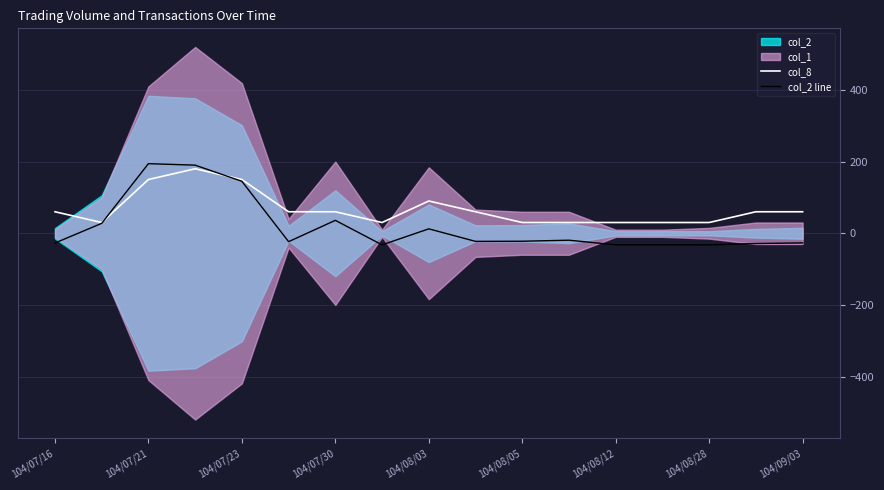

Does the chart display data point markers on the line(s)?

No